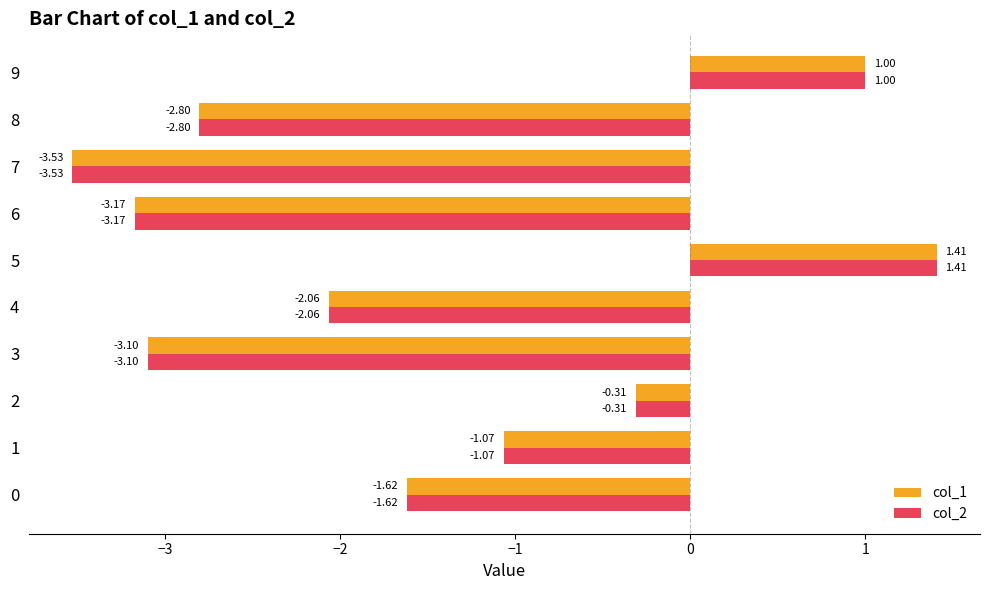

Rank the categories by col_2 value from lowest to highest.

7, 6, 3, 8, 4, 0, 1, 2, 9, 5